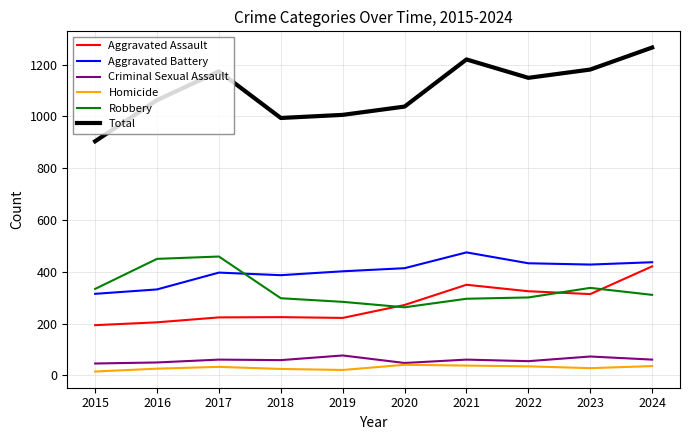

What is the difference between the Aggravated Battery values at 2024 and 2023?

9